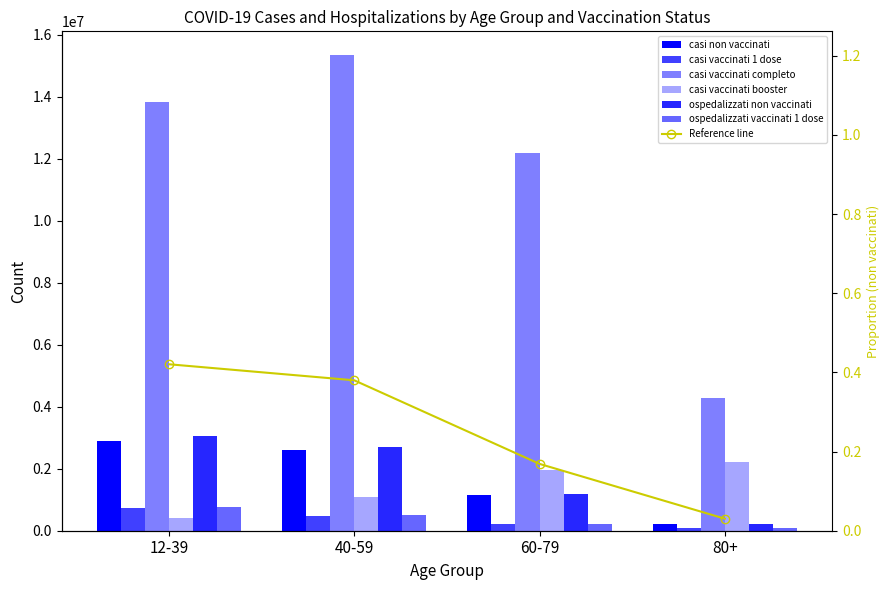

List the series in order of their peak value, lowest first.

casi vaccinati 1 dose, ospedalizzati vaccinati 1 dose, casi vaccinati booster, casi non vaccinati, ospedalizzati non vaccinati, casi vaccinati completo